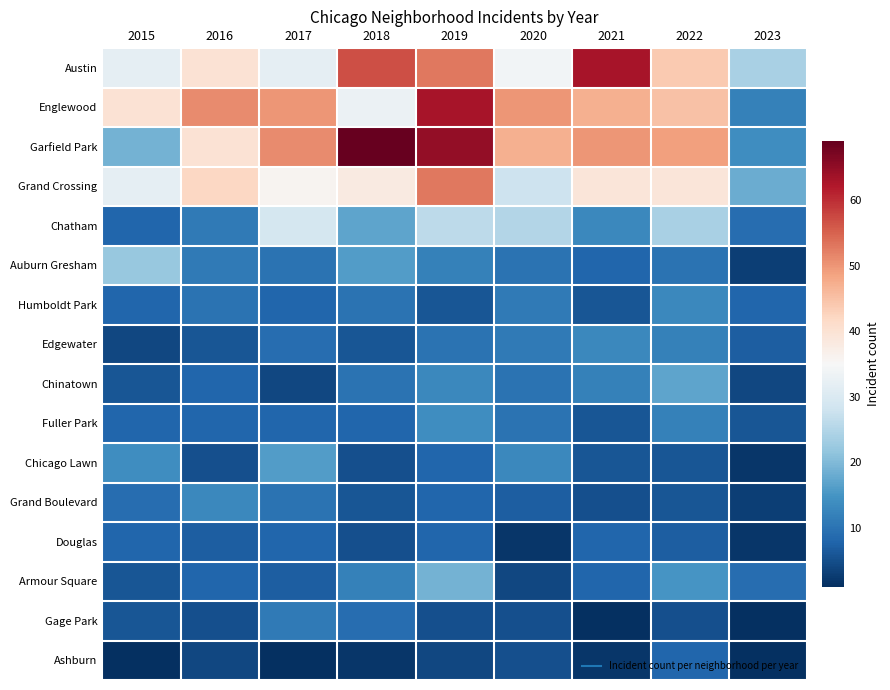

List the series in order of their peak value, highest first.

Garfield Park, Austin, Englewood, Grand Crossing, Chatham, Auburn Gresham, Armour Square, Chinatown, Chicago Lawn, Fuller Park, Humboldt Park, Edgewater, Grand Boulevard, Gage Park, Douglas, Ashburn